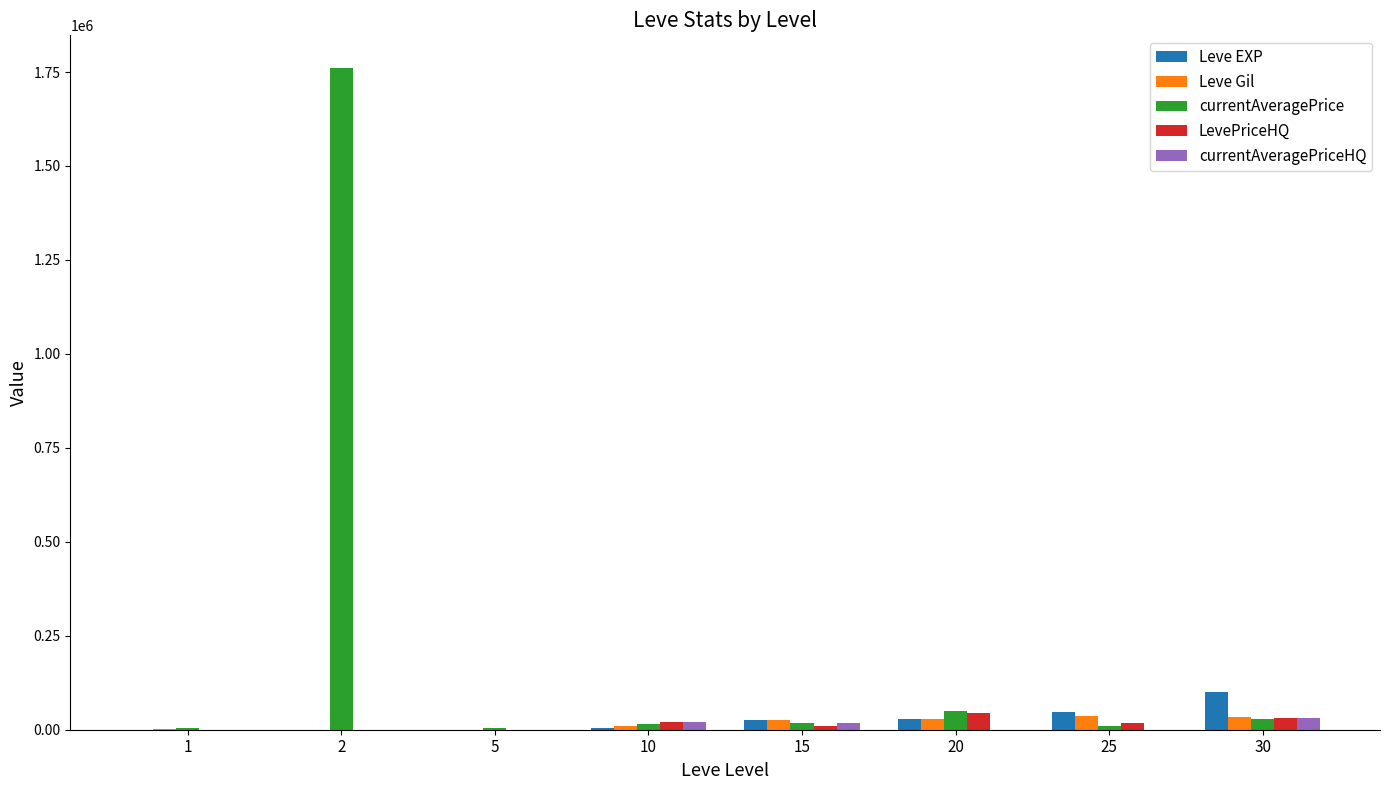

What is the maximum value shown in the chart?

1759666